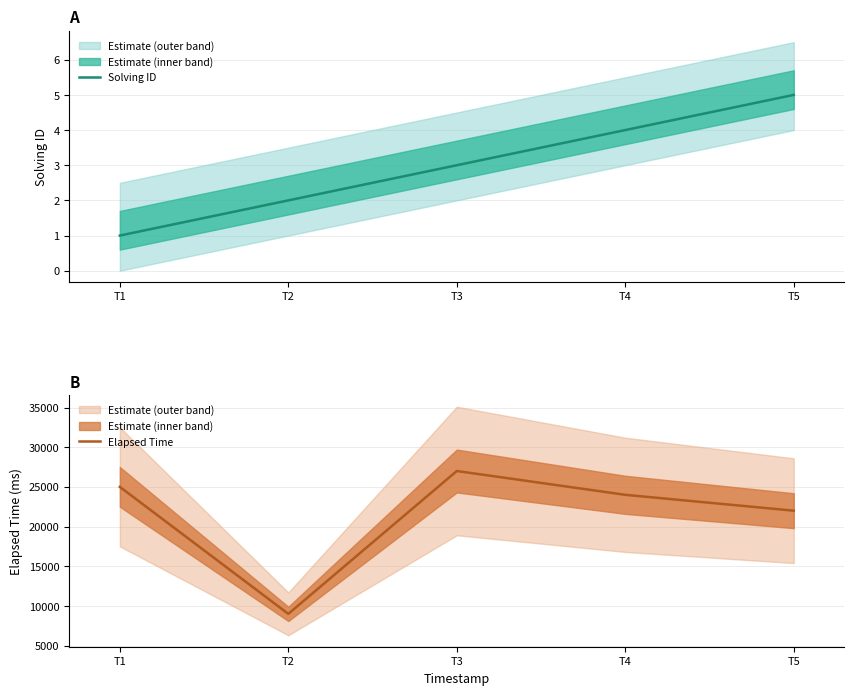

What is the minimum value shown in the chart?

1